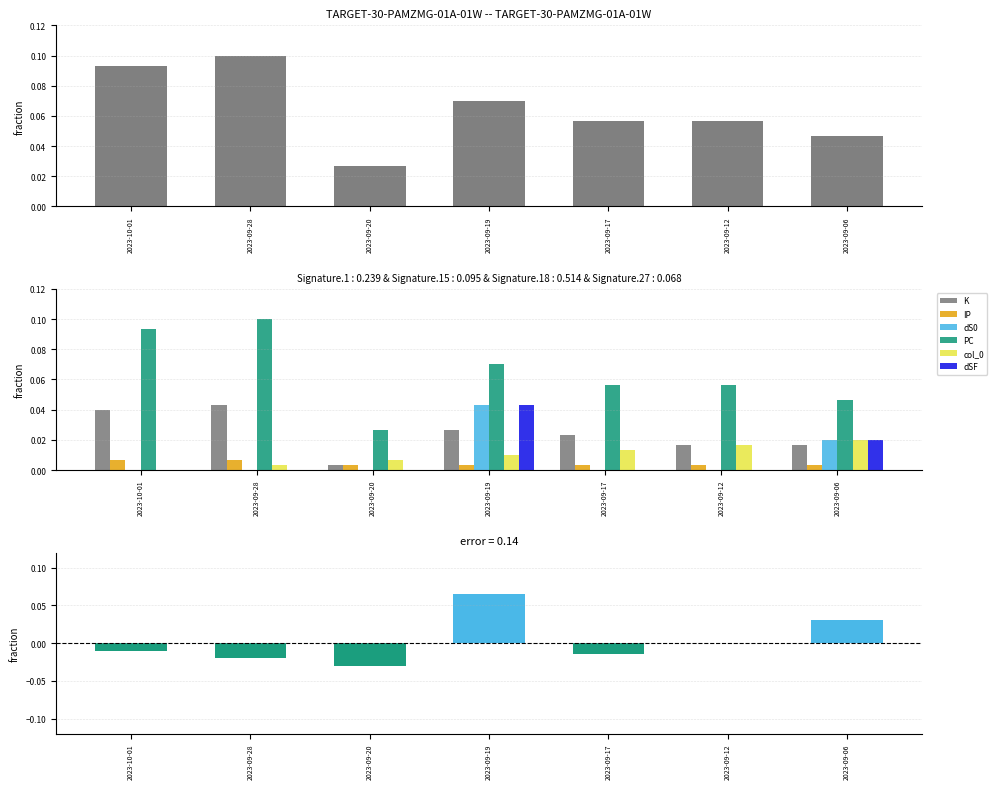

Reading left to right, transcribe all the data shown in this chart.

PC: 0.1	0.1	0.0	0.1	0.1	0.1	0.0
K: 0.0	0.0	0.0	0.0	0.0	0.0	0.0
IP: 0.0	0.0	0.0	0.0	0.0	0.0	0.0
dS0: -0.0	-0.0	-0.0	0.1	-0.0	0.0	0.0
col_0: 0.0	0.0	0.0	0.0	0.0	0.0	0.0
dSF: -0.0	-0.0	-0.0	0.0	-0.0	0.0	0.0